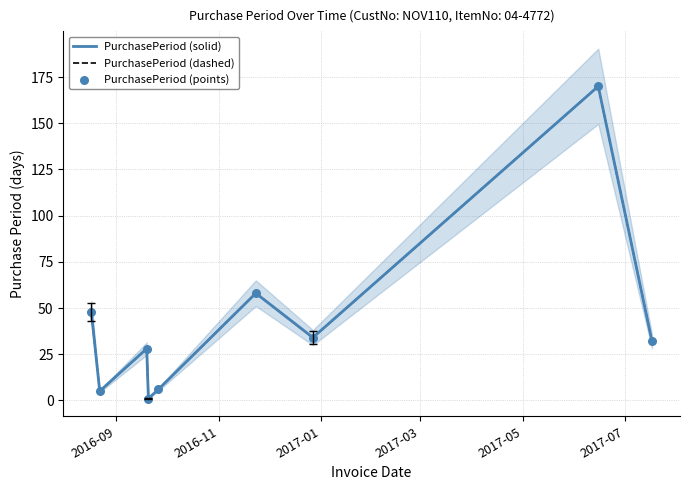

Which series has the largest Y range (max minus min)?

PurchasePeriod (solid)